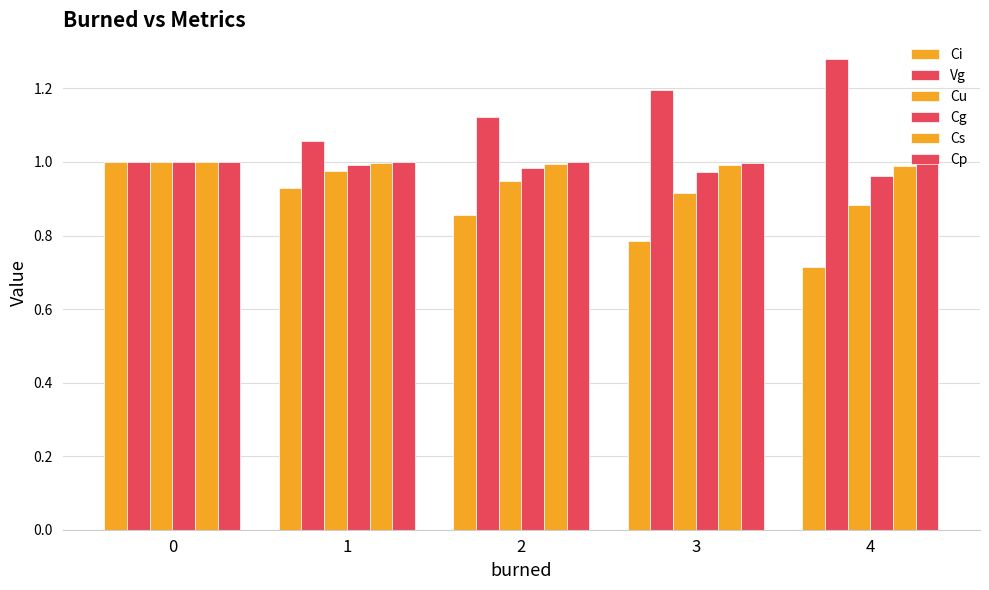

Reading left to right, what are all the values shown in this chart?

Ci: 0=1.0	1=0.9	2=0.9	3=0.8	4=0.7
Vg: 0=1.0	1=1.1	2=1.1	3=1.2	4=1.3
Cu: 0=1.0	1=1.0	2=0.9	3=0.9	4=0.9
Cg: 0=1.0	1=1.0	2=1.0	3=1.0	4=1.0
Cs: 0=1.0	1=1.0	2=1.0	3=1.0	4=1.0
Cp: 0=1.0	1=1.0	2=1.0	3=1.0	4=1.0